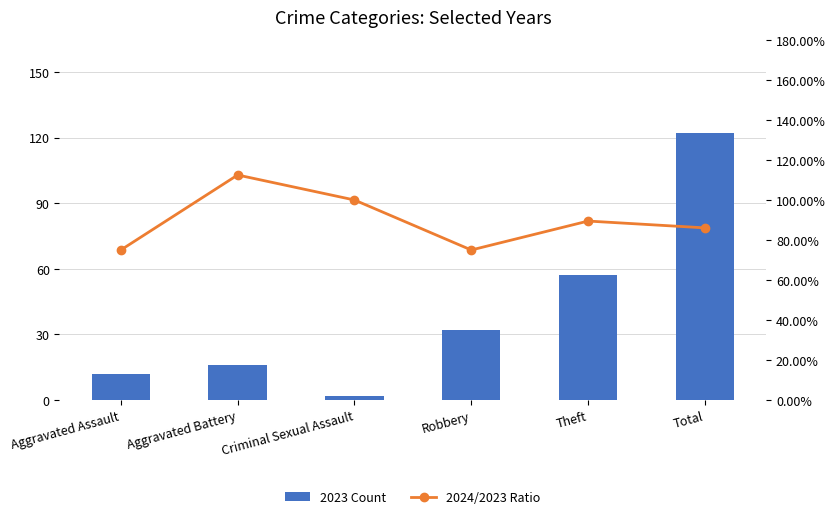

Is it true that 2023 Count equals 122.0 at Total?

True